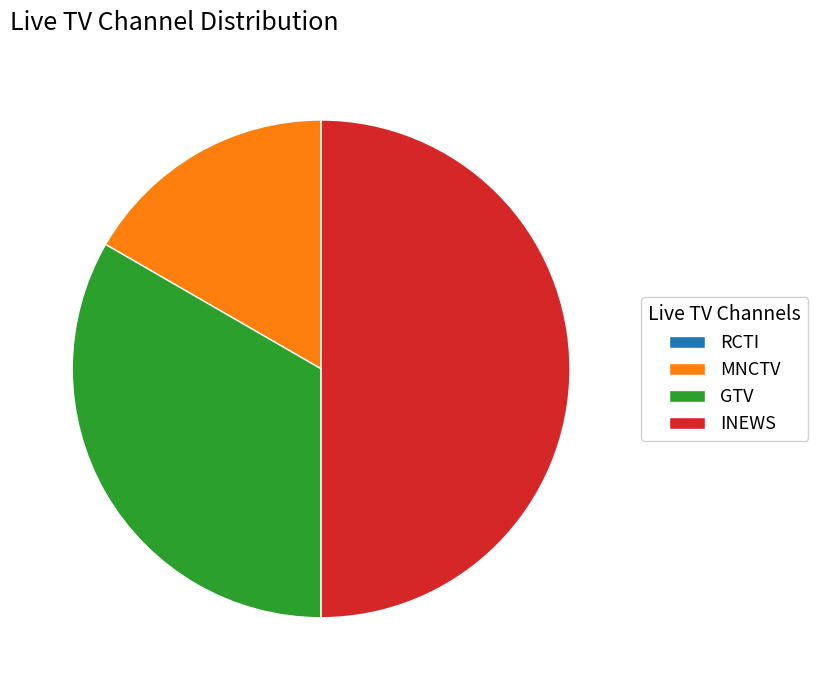

Which category has the biggest portion of the pie?

INEWS